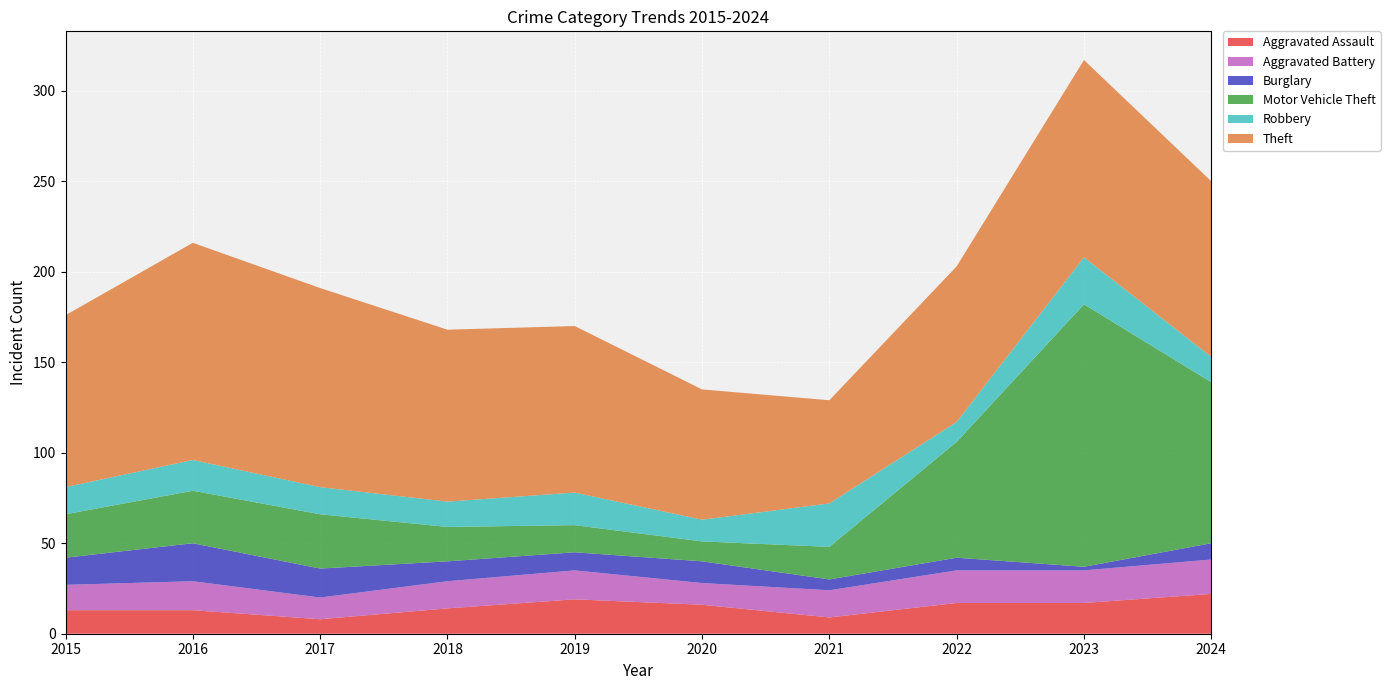

Reading left to right, transcribe all the data shown in this chart.

Aggravated Assault: 13	13	8	14	19	16	9	17	17	22
Aggravated Battery: 14	16	12	15	16	12	15	18	18	19
Burglary: 15	21	16	11	10	12	6	7	2	9
Motor Vehicle Theft: 24	29	30	19	15	11	18	64	145	89
Robbery: 15	17	15	14	18	12	24	11	26	14
Theft: 95	120	110	95	92	72	57	86	109	97